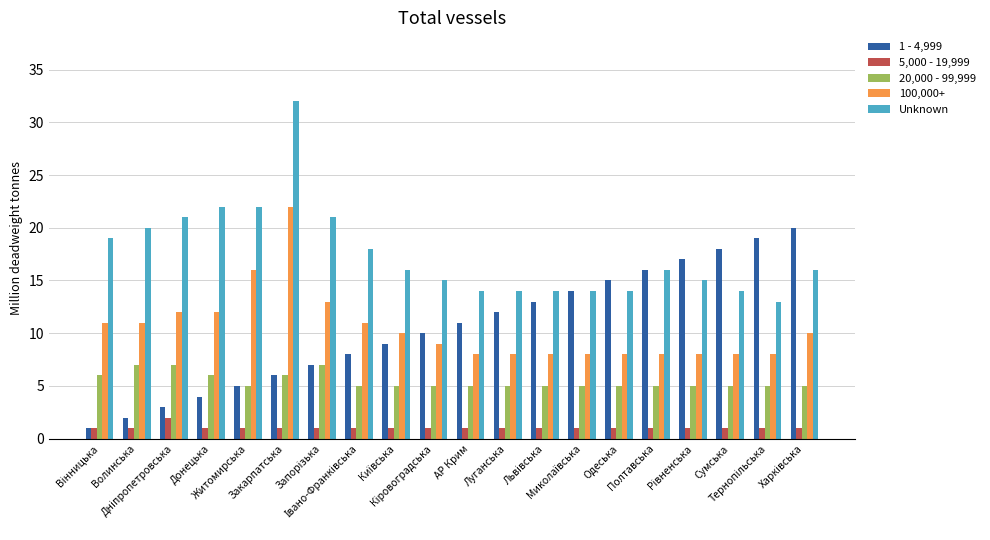

What is the sum of all 100,000+ values?

209